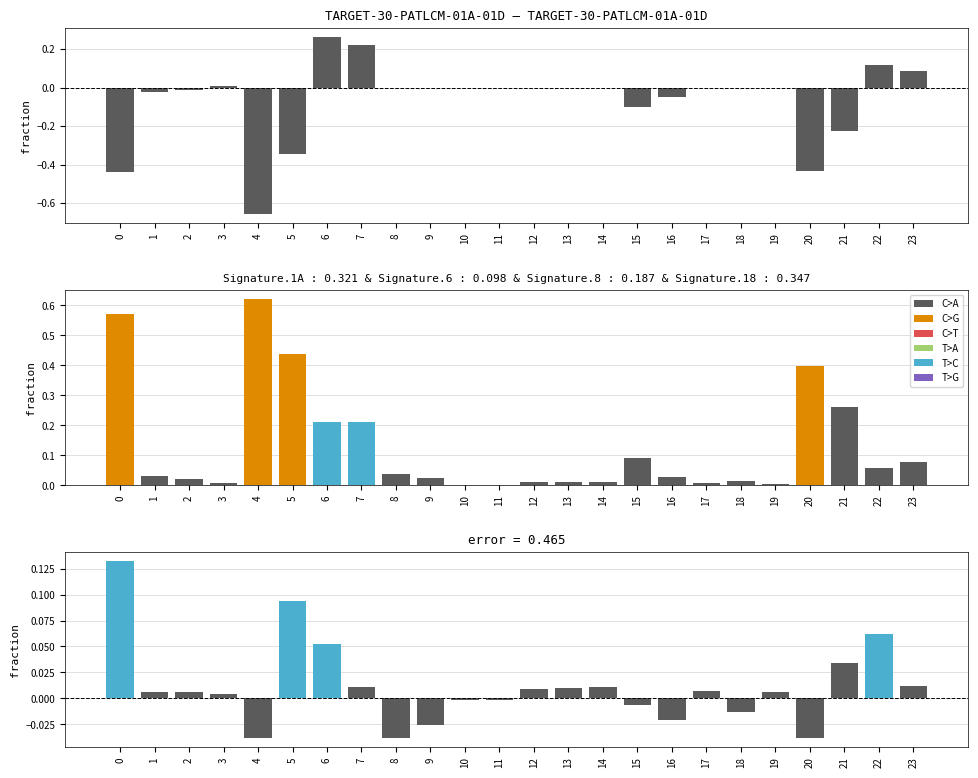

The Predict series shows 0.0 at 1. True or false?

True